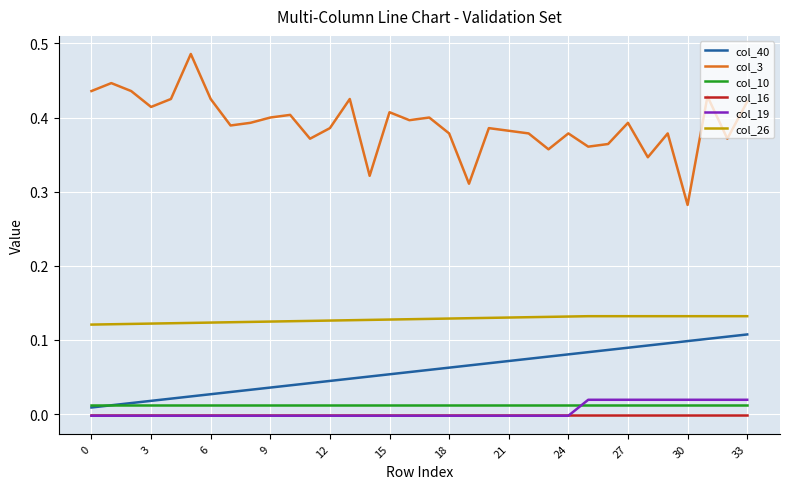

Which series has the largest total across all categories?

col_3